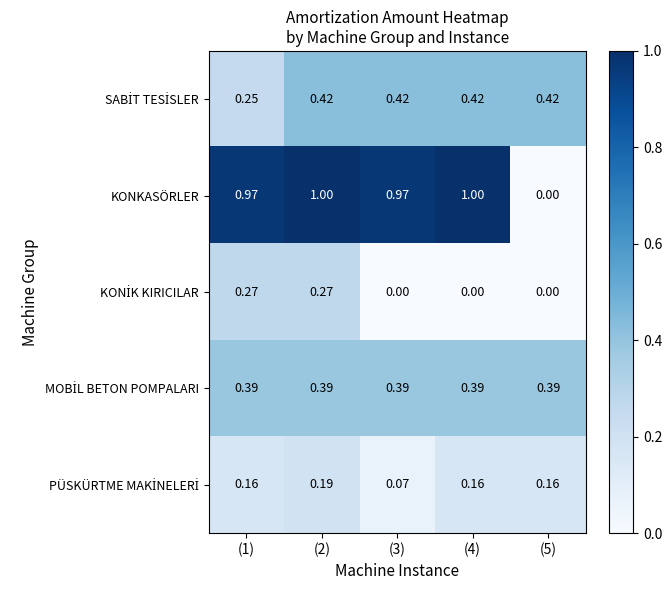

Which series has the largest range (max minus min)?

KONKASÖRLER